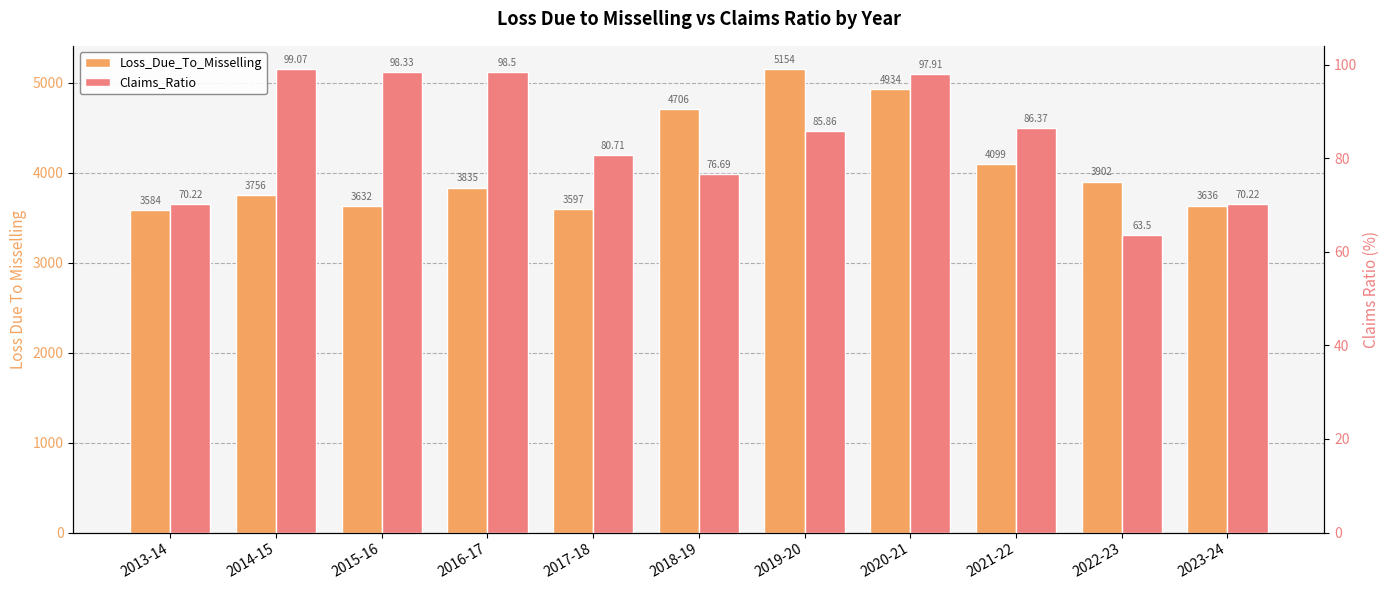

The value of Loss_Due_To_Misselling at 2015-16 is 3632.0. True or false?

True